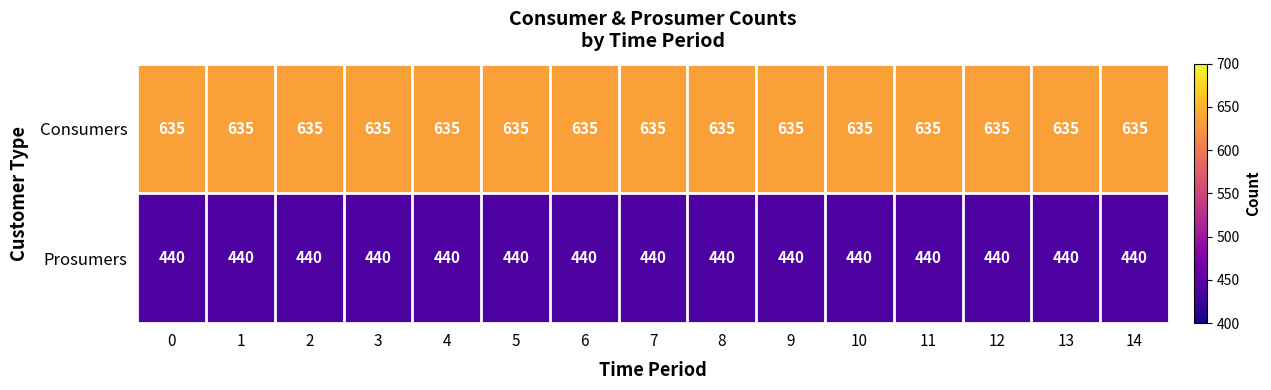

What is the average value of the Consumers series?

635